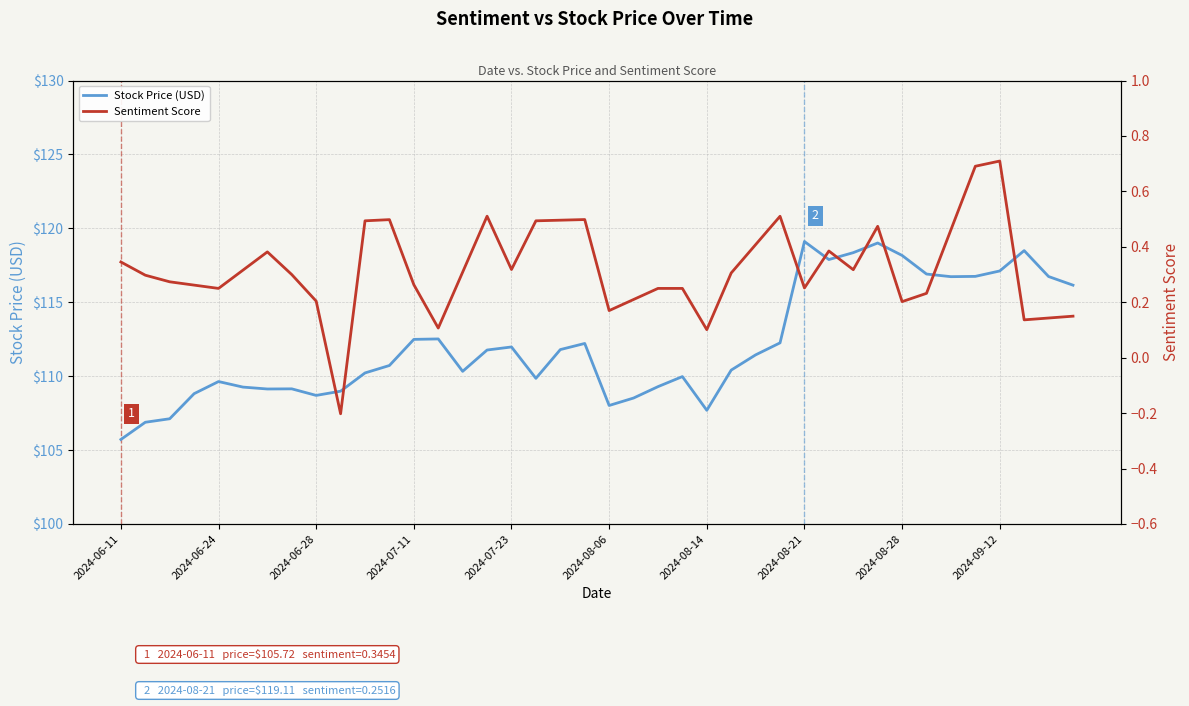

What is the difference between the Stock Price (USD) values at 29 and 19?

5.7